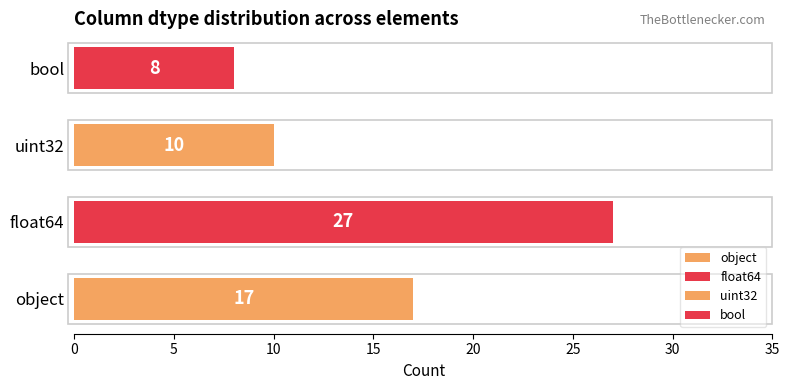

Reading left to right, extract all data points from this chart.

object=17	float64=27	uint32=10	bool=8